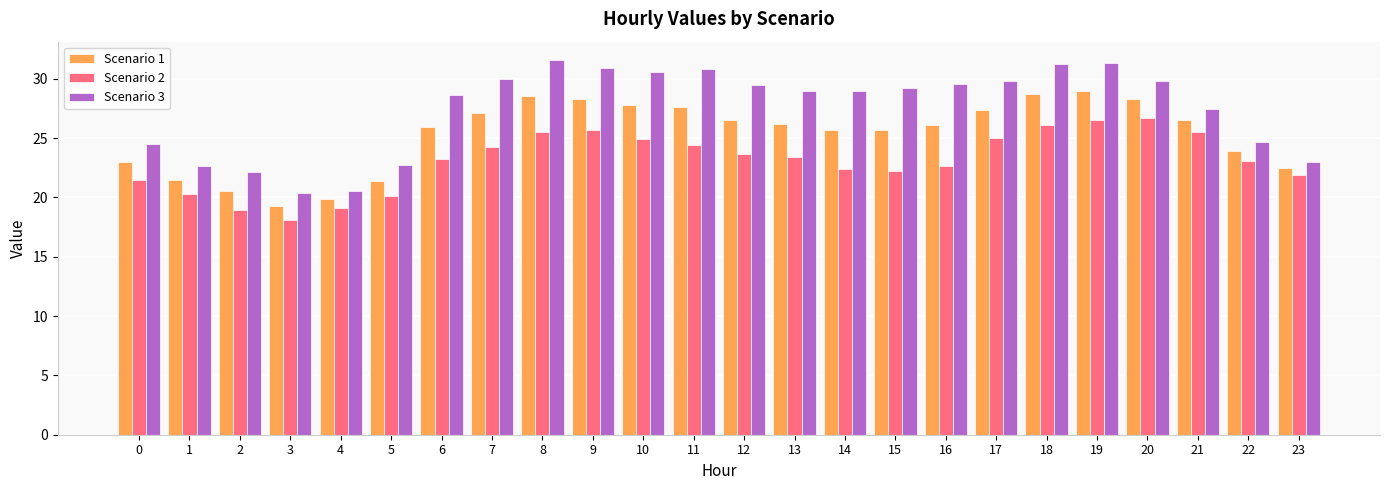

Which series has the widest spread of values?

Scenario 3